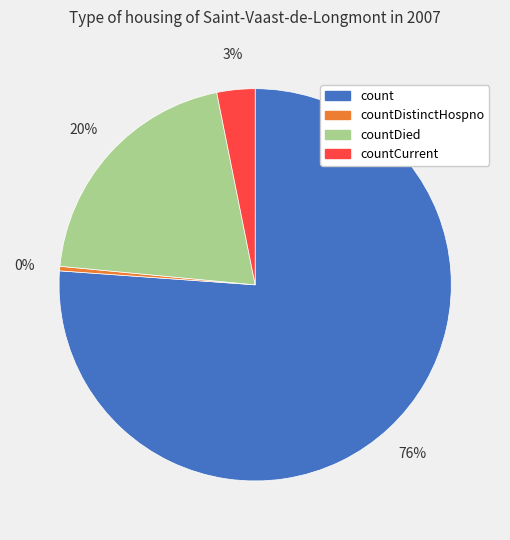

To the nearest percent, what is the average slice percentage?

25%